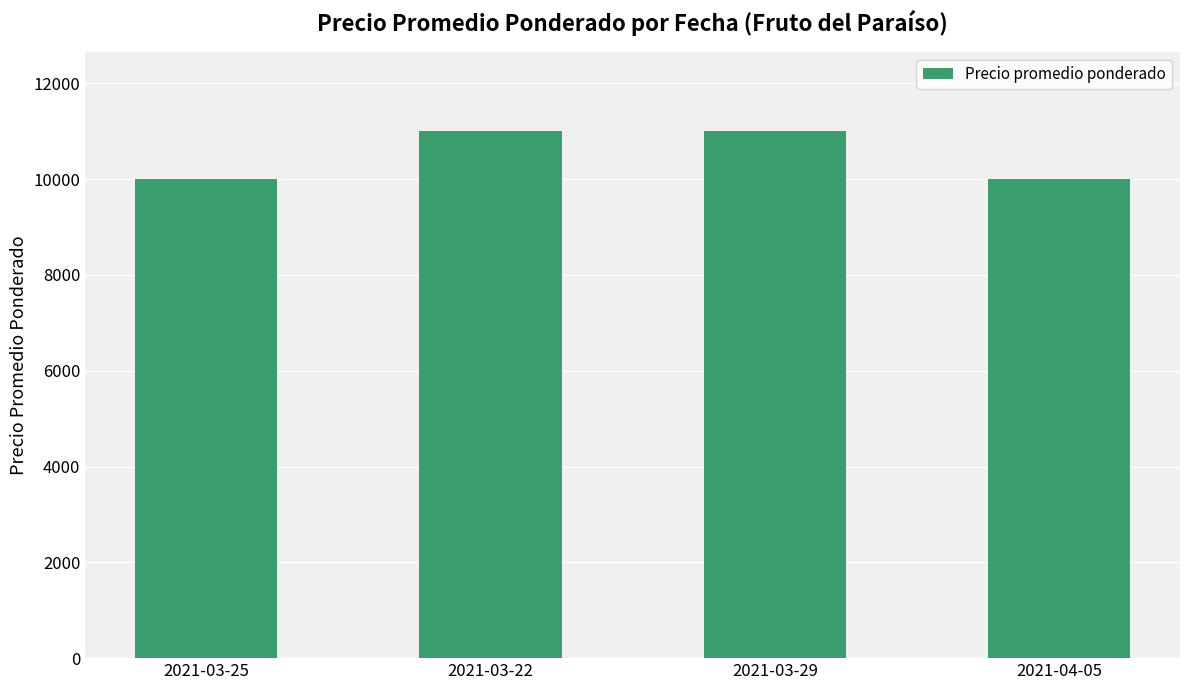

True or false: the data shows 18585 at 2021-03-22.

False